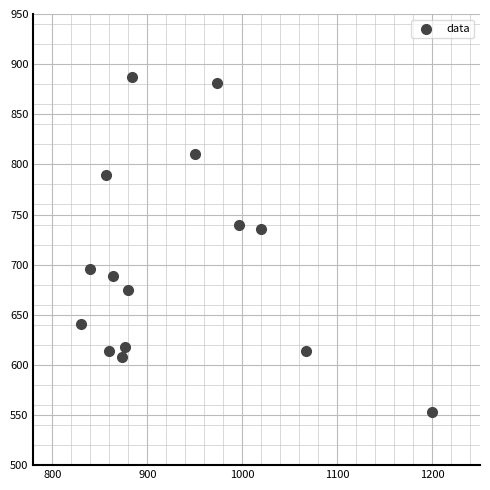

What is the range of X values (max minus min)?

370.0